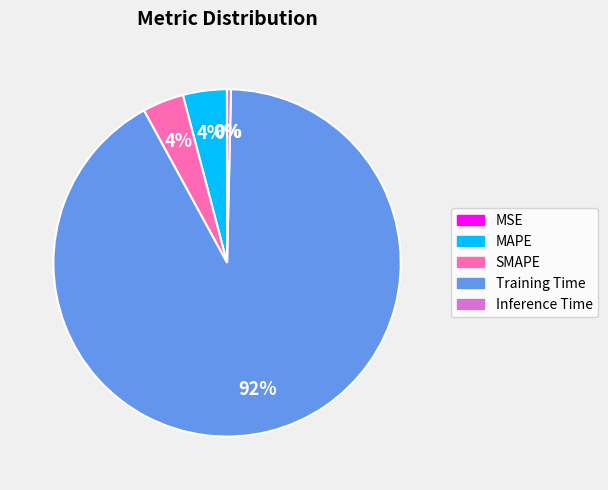

Is Training Time the majority of the pie?

Yes